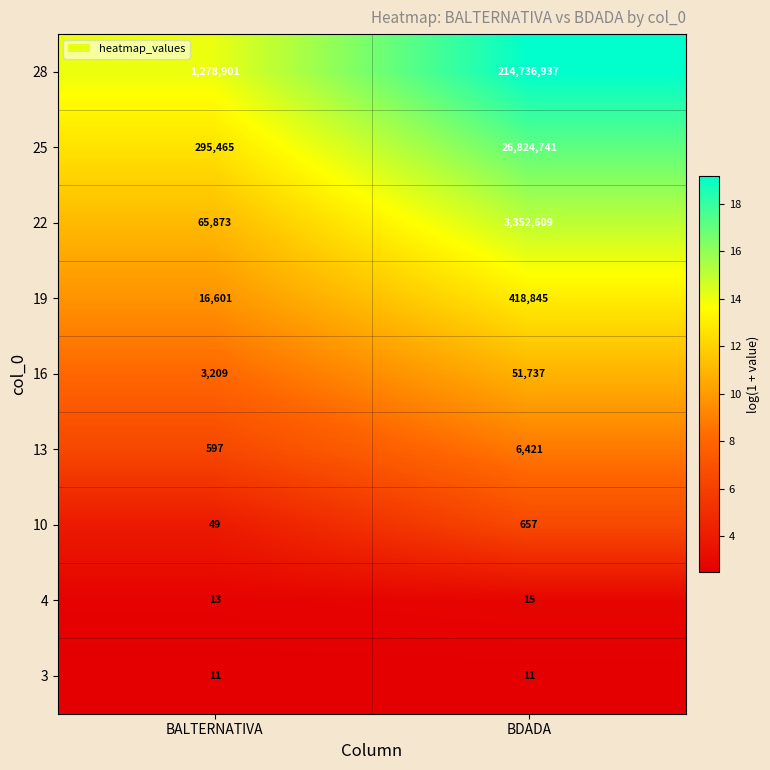

What is the sum of the 4 values at BALTERNATIVA and BDADA?

28